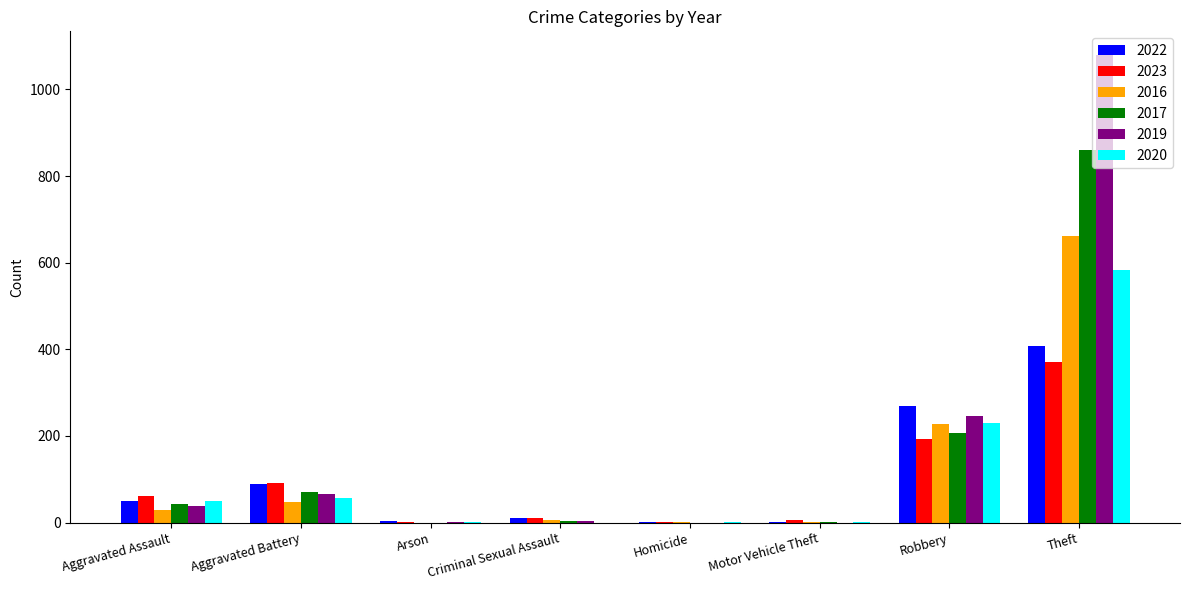

Where is 2023 nearest to the value 186?

Robbery